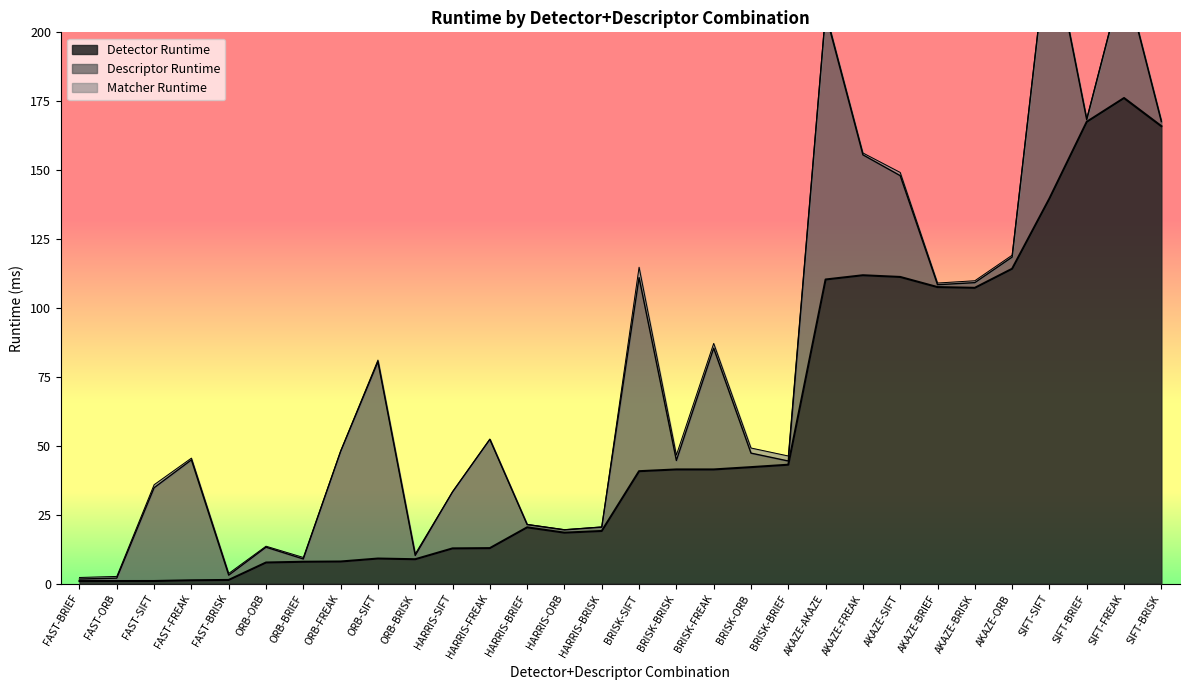

Reading left to right, extract all data points from this chart.

Detector Runtime: FAST-BRIEF=0.9	FAST-ORB=1.0	FAST-SIFT=1.0	FAST-FREAK=1.2	FAST-BRISK=1.4	ORB-ORB=7.7	ORB-BRIEF=8.0	ORB-FREAK=8.0	ORB-SIFT=9.1	ORB-BRISK=8.9	HARRIS-SIFT=12.8	HARRIS-FREAK=12.9	HARRIS-BRIEF=20.4	HARRIS-ORB=18.5	HARRIS-BRISK=19.1	BRISK-SIFT=40.8	BRISK-BRISK=41.4	BRISK-FREAK=41.4	BRISK-ORB=42.3	BRISK-BRIEF=43.2	AKAZE-AKAZE=110.3	AKAZE-FREAK=111.9	AKAZE-SIFT=111.3	AKAZE-BRIEF=107.6	AKAZE-BRISK=107.3	AKAZE-ORB=114.2	SIFT-SIFT=139.7	SIFT-BRIEF=167.5	SIFT-FREAK=176.2	SIFT-BRISK=166.0
Descriptor Runtime: FAST-BRIEF=0.7	FAST-ORB=1.0	FAST-SIFT=33.8	FAST-FREAK=43.7	FAST-BRISK=1.7	ORB-ORB=5.6	ORB-BRIEF=1.0	ORB-FREAK=39.9	ORB-SIFT=71.4	ORB-BRISK=1.4	HARRIS-SIFT=20.5	HARRIS-FREAK=39.4	HARRIS-BRIEF=1.0	HARRIS-ORB=1.0	HARRIS-BRISK=1.4	BRISK-SIFT=70.2	BRISK-BRISK=3.3	BRISK-FREAK=44.0	BRISK-ORB=5.1	BRISK-BRIEF=1.3	AKAZE-AKAZE=96.4	AKAZE-FREAK=43.7	AKAZE-SIFT=36.7	AKAZE-BRIEF=0.9	AKAZE-BRISK=1.9	AKAZE-ORB=4.2	SIFT-SIFT=96.7	SIFT-BRIEF=0.7	SIFT-FREAK=44.4	SIFT-BRISK=1.6
Matcher Runtime: FAST-BRIEF=0.6	FAST-ORB=0.6	FAST-SIFT=1.1	FAST-FREAK=0.6	FAST-BRISK=0.6	ORB-ORB=0.4	ORB-BRIEF=0.6	ORB-FREAK=0.2	ORB-SIFT=0.6	ORB-BRISK=0.6	HARRIS-SIFT=0.1	HARRIS-FREAK=0.1	HARRIS-BRIEF=0.1	HARRIS-ORB=0.1	HARRIS-BRISK=0.1	BRISK-SIFT=3.8	BRISK-BRISK=2.0	BRISK-FREAK=1.7	BRISK-ORB=1.9	BRISK-BRIEF=1.8	AKAZE-AKAZE=0.8	AKAZE-FREAK=0.7	AKAZE-SIFT=1.2	AKAZE-BRIEF=0.6	AKAZE-BRISK=0.7	AKAZE-ORB=0.7	SIFT-SIFT=0.9	SIFT-BRIEF=0.5	SIFT-FREAK=0.5	SIFT-BRISK=0.5